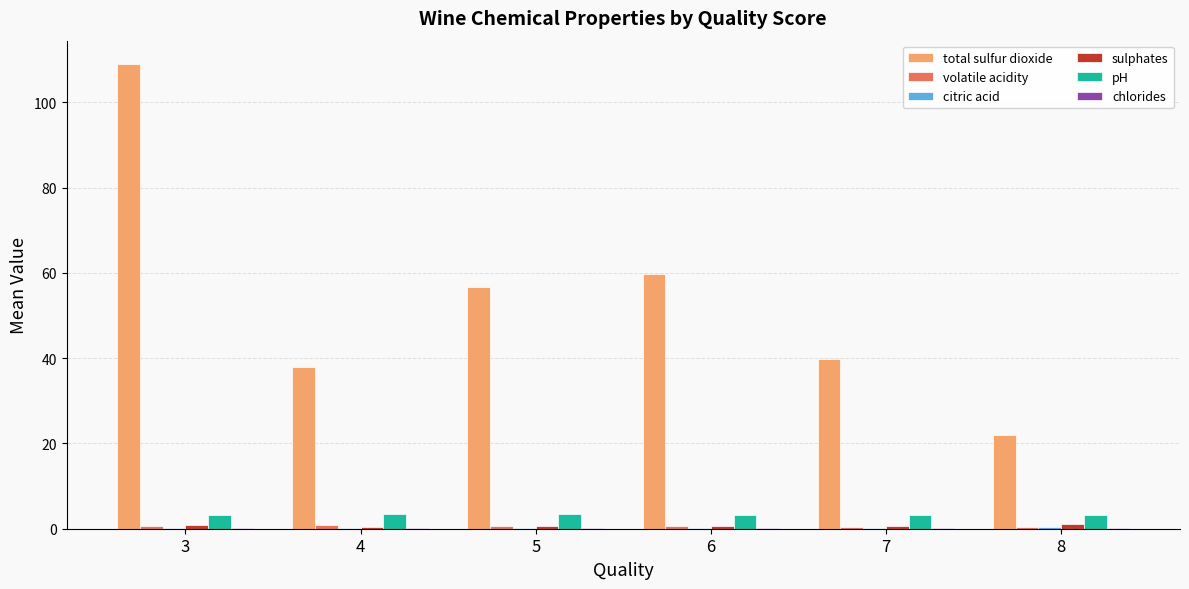

Which label corresponds to the largest value in the chart?

3